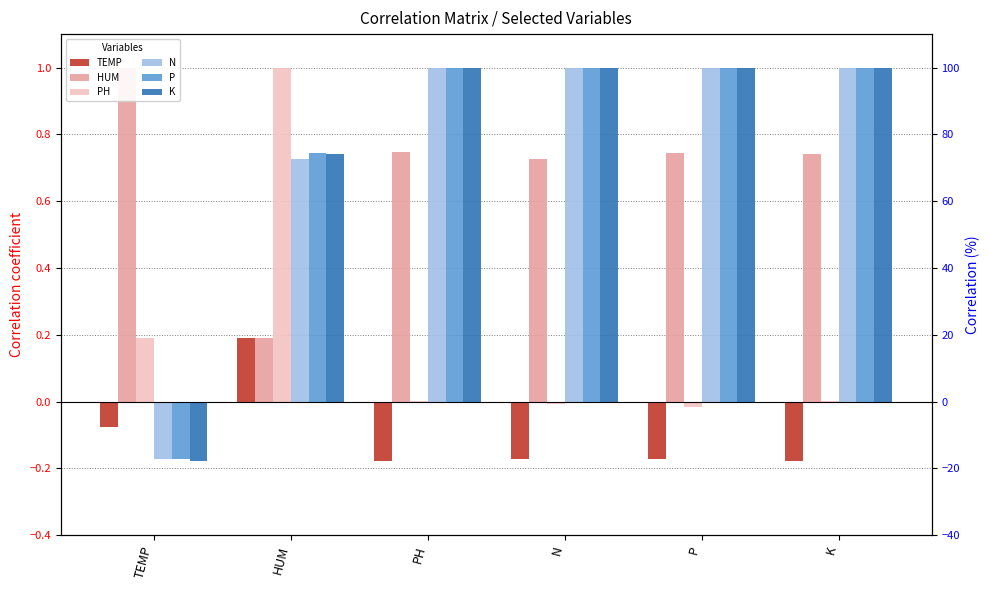

What value does the P series have at PH?

1.0